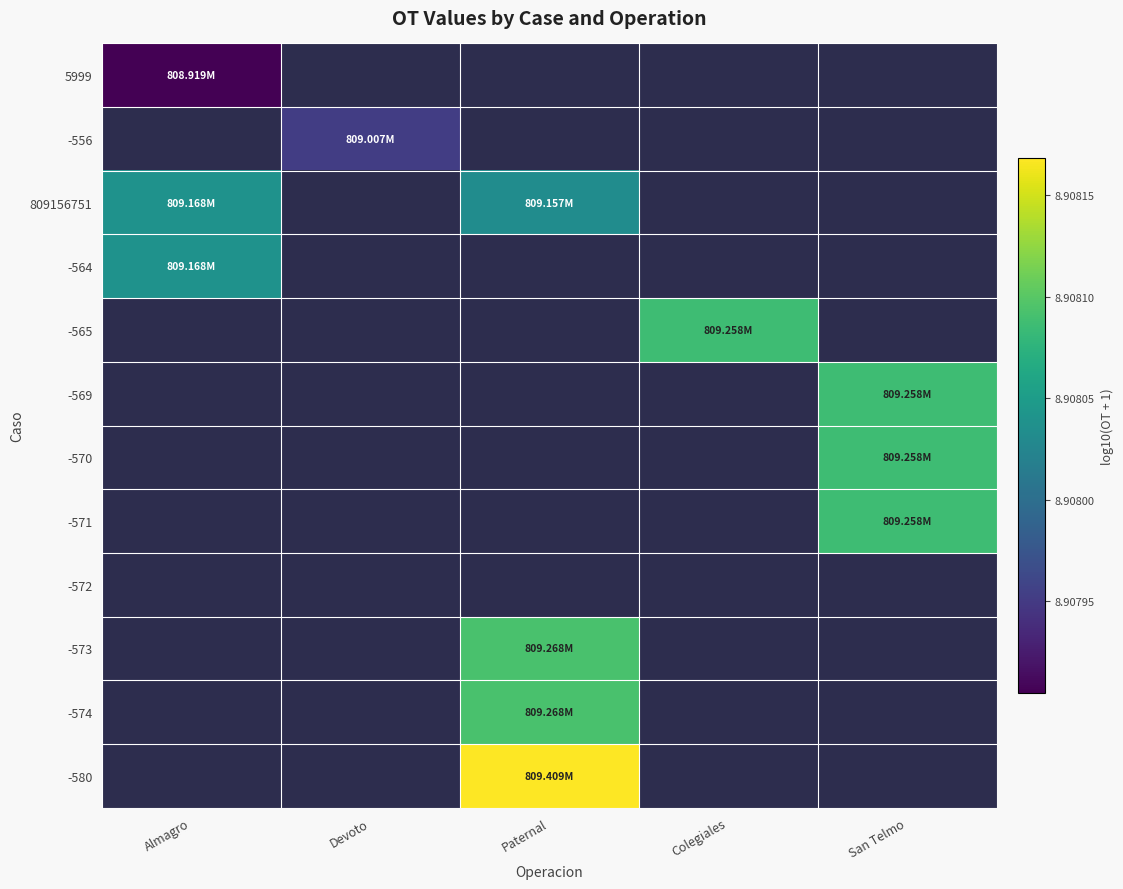

What is the minimum value shown in the chart?

8.9